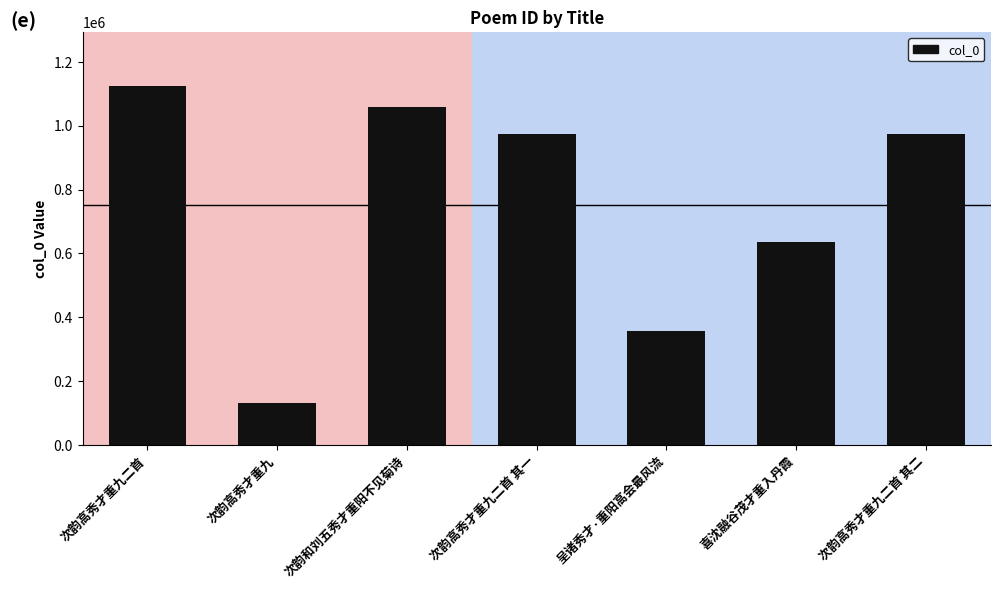

True or false: the data shows 1793080 at 次韵和刘五秀才重阳不见菊诗.

False